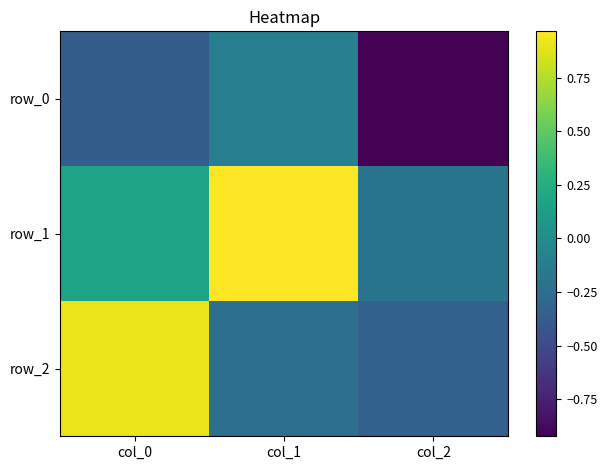

The row_0 series shows -0.1 at col_1. True or false?

True